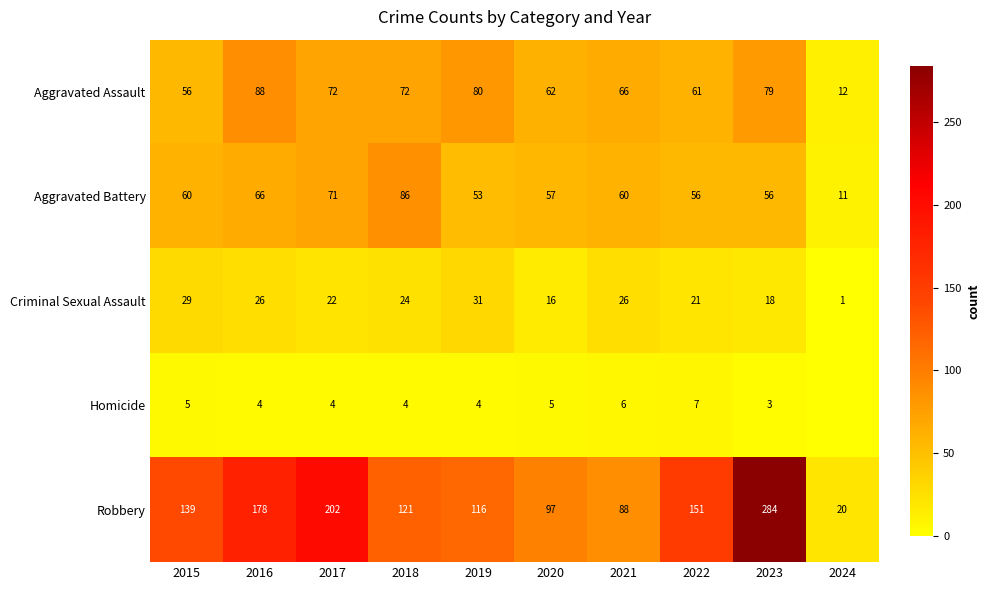

Between 2017 and 2023, which is larger?

2023